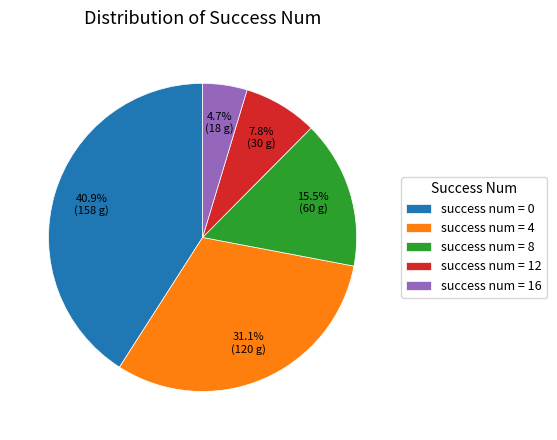

Is there any slice that represents more than half of the pie?

No